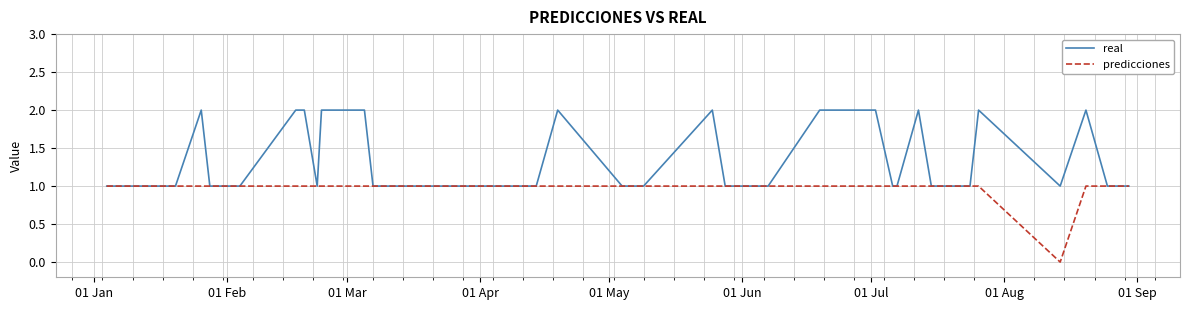

At how many categories does at least one series exceed 0?

40